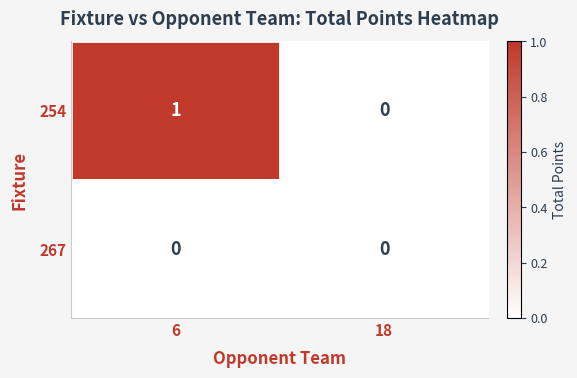

Between 6 and 18, which series saw the biggest shift?

254